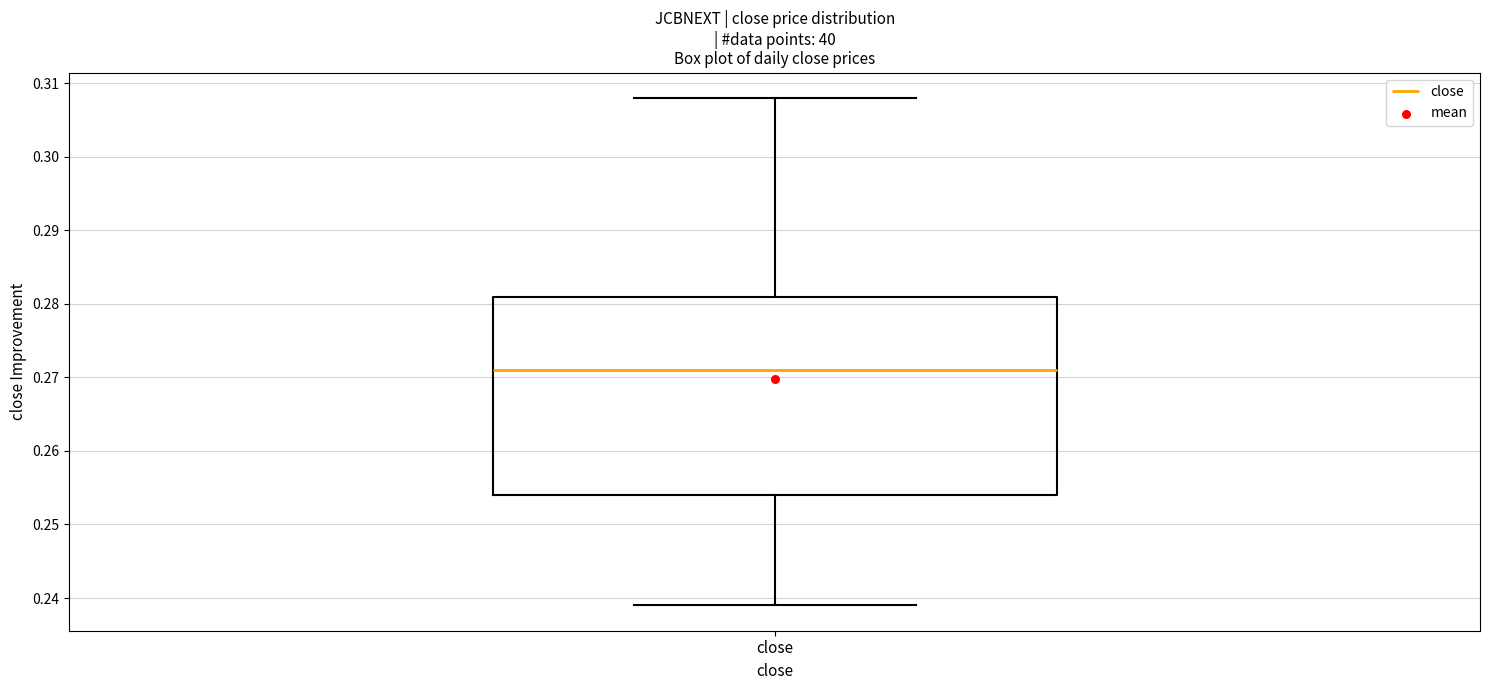

Read this box plot against the y-axis: the position of the median line, the range covered by the box, and the ends of both whiskers. The values are not printed on the chart, so give them approximately, as read against the axis.

median 0.271, box 0.254 to 0.281, whiskers 0.239 to 0.308